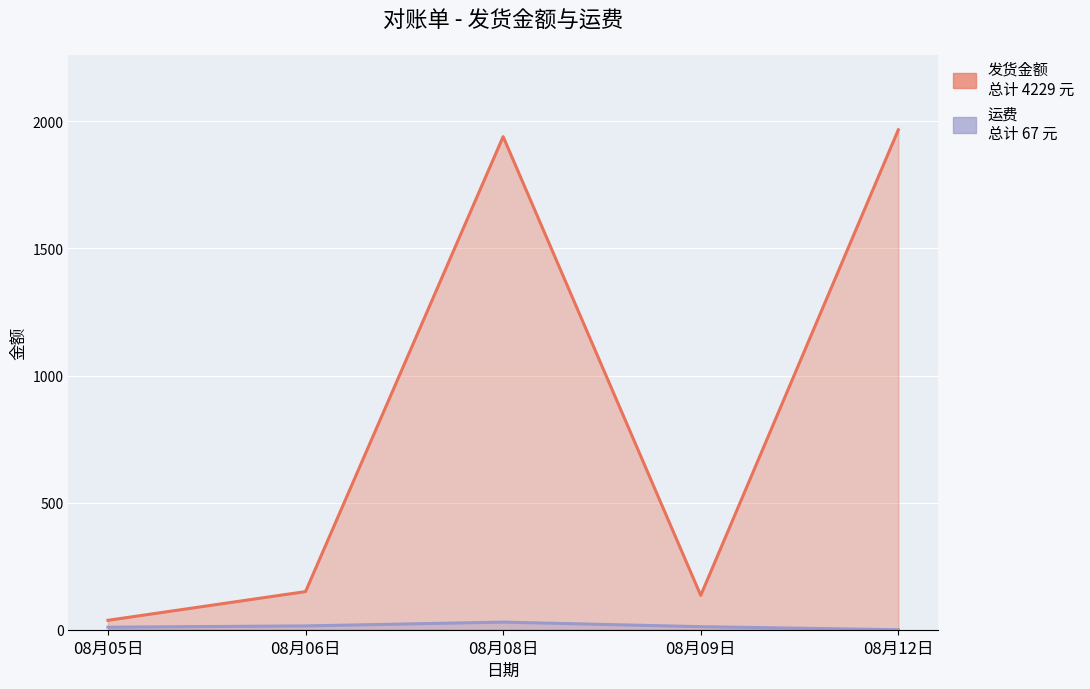

True or false: 发货金额 has more than 2 points higher than both neighbors.

False